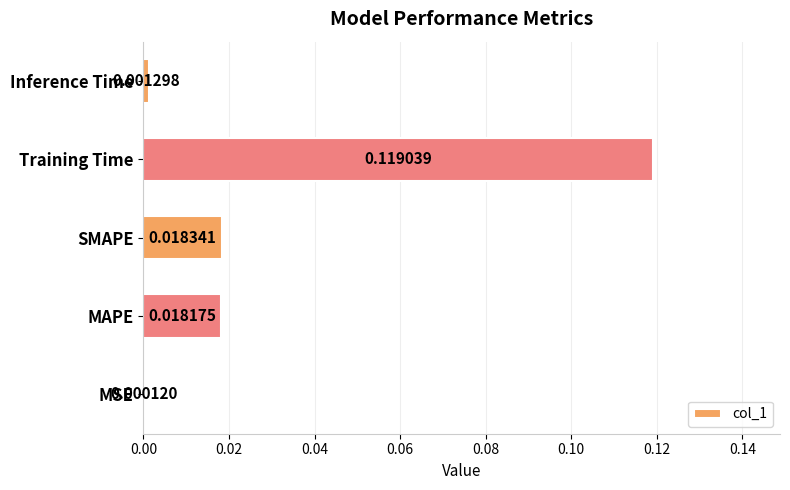

Between MSE and Inference Time, which is larger?

Inference Time